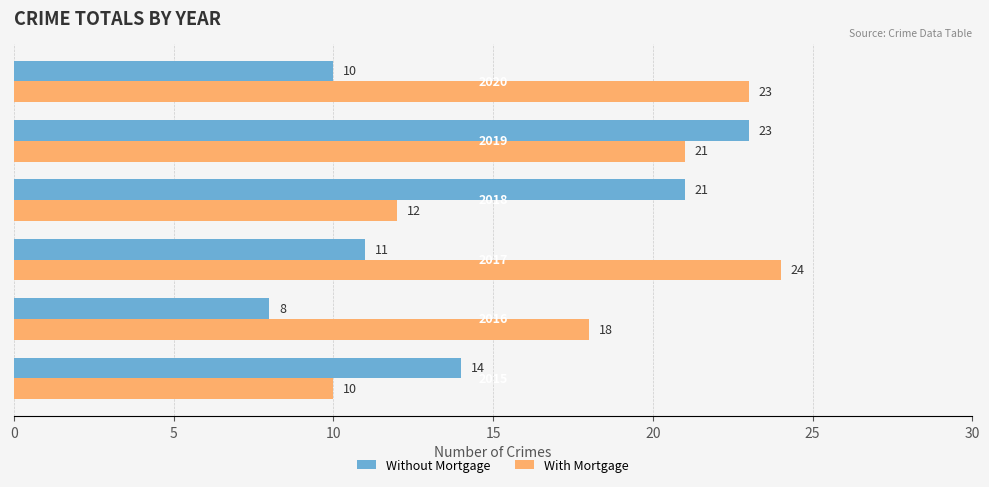

Rank the series by their average value, from lowest to highest.

Without Mortgage, With Mortgage